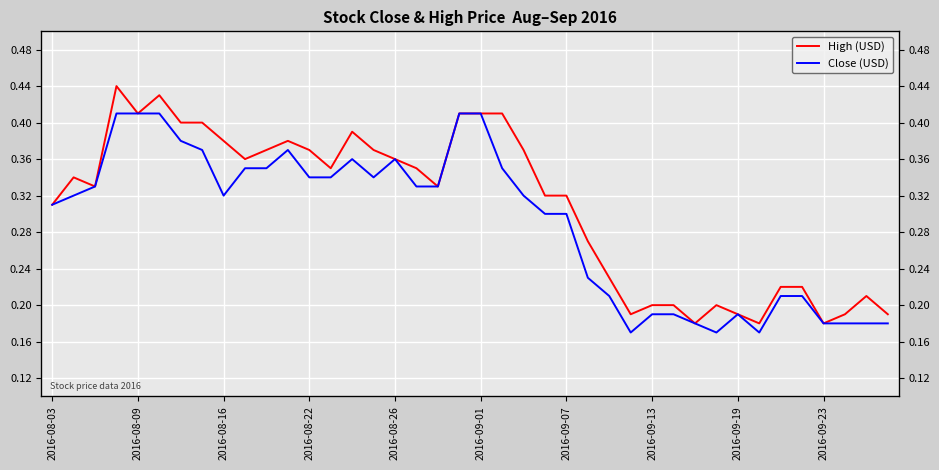

Rank the series by their maximum value, from lowest to highest.

Close (USD), High (USD)